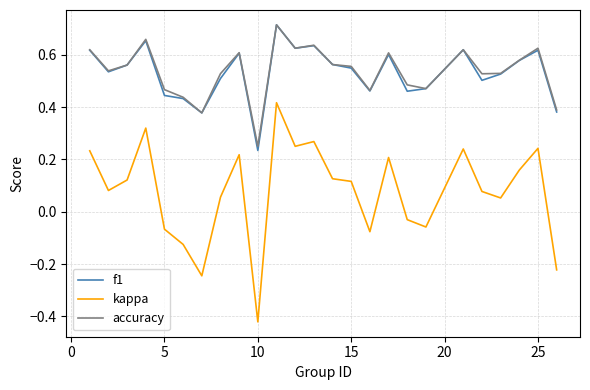

True or false: kappa and f1 intersect in this chart.

False